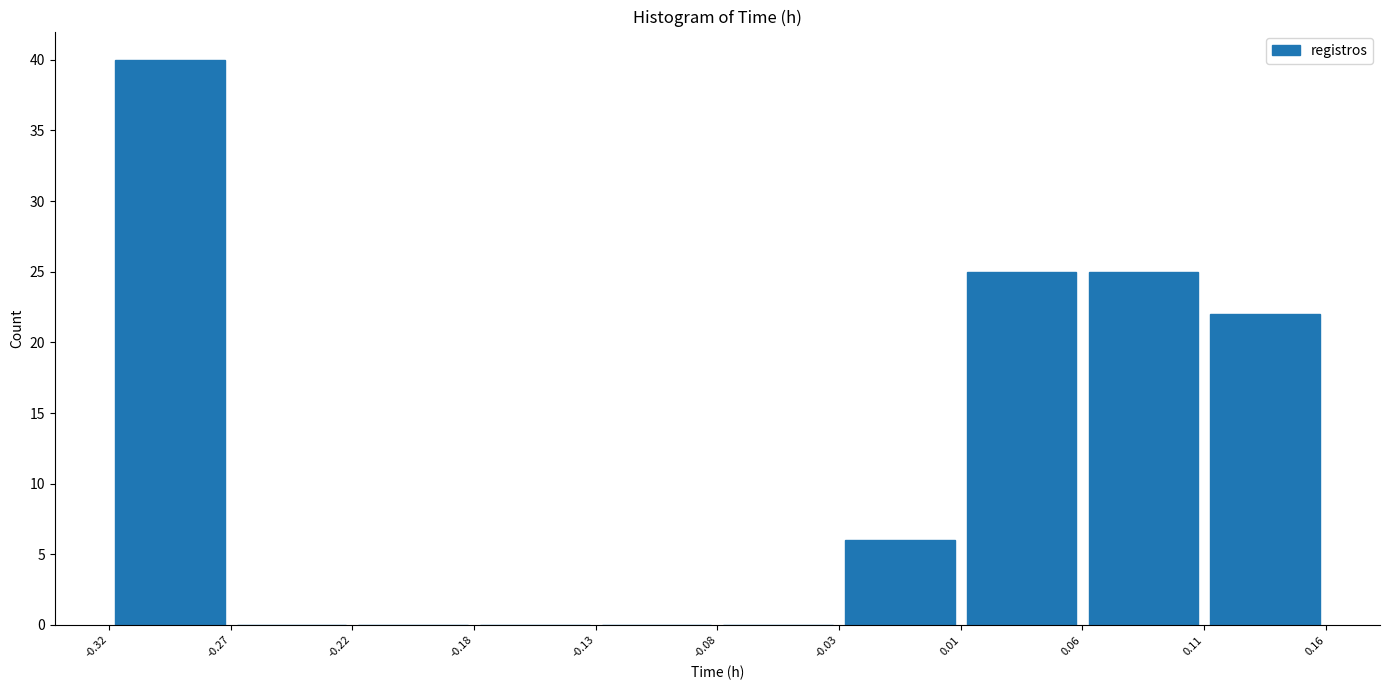

Reading left to right, list every bar in this chart as the range it spans on the x-axis followed by its height. The values are not printed on the chart, so give them approximately, as read against the axis.

-0.32 to -0.27: 40
-0.27 to -0.22: 0
-0.22 to -0.18: 0
-0.18 to -0.13: 0
-0.13 to -0.08: 0
-0.08 to -0.03: 0
-0.03 to 0.01: 6
0.01 to 0.06: 25
0.06 to 0.11: 25
0.11 to 0.16: 22